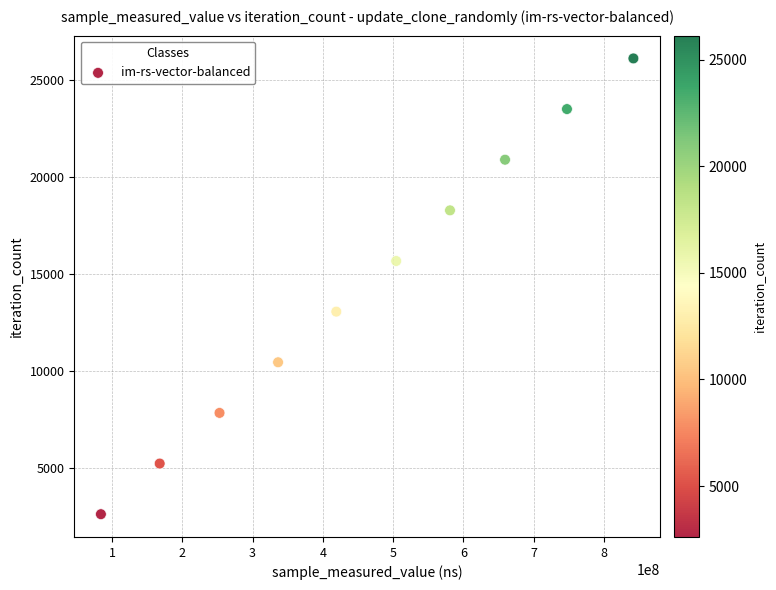

What is the average X value?

459422338